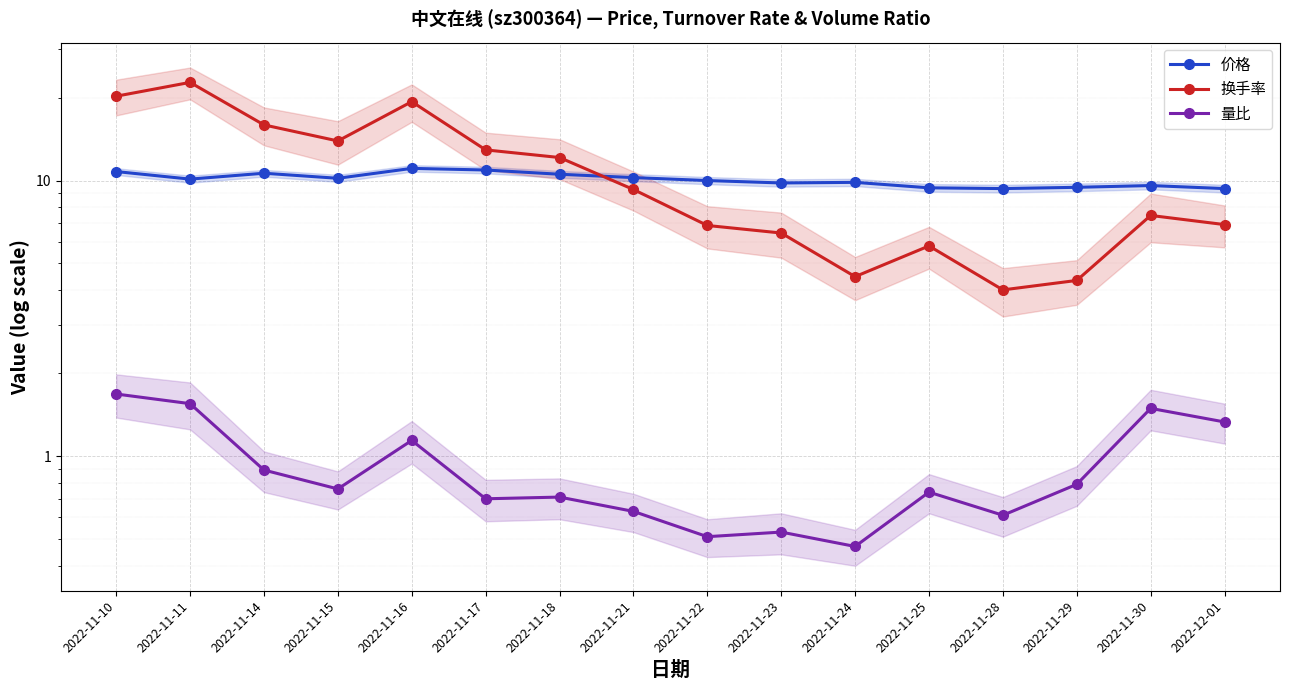

True or false: 量比 and 换手率 intersect in this chart.

False